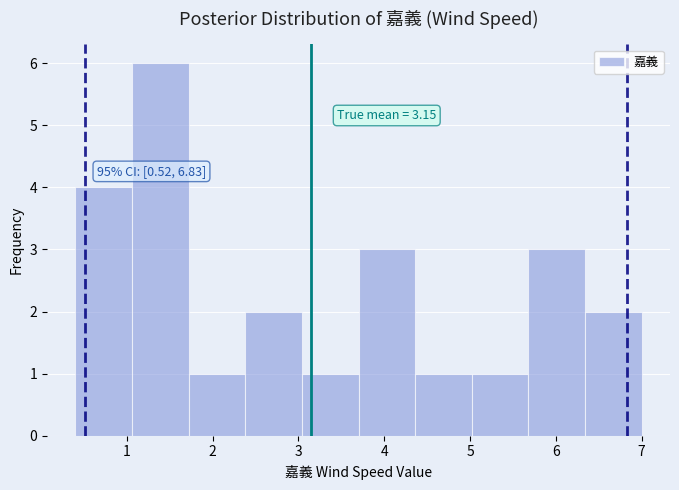

Over which range of the x-axis is the bar tallest?

1.06 to 1.72